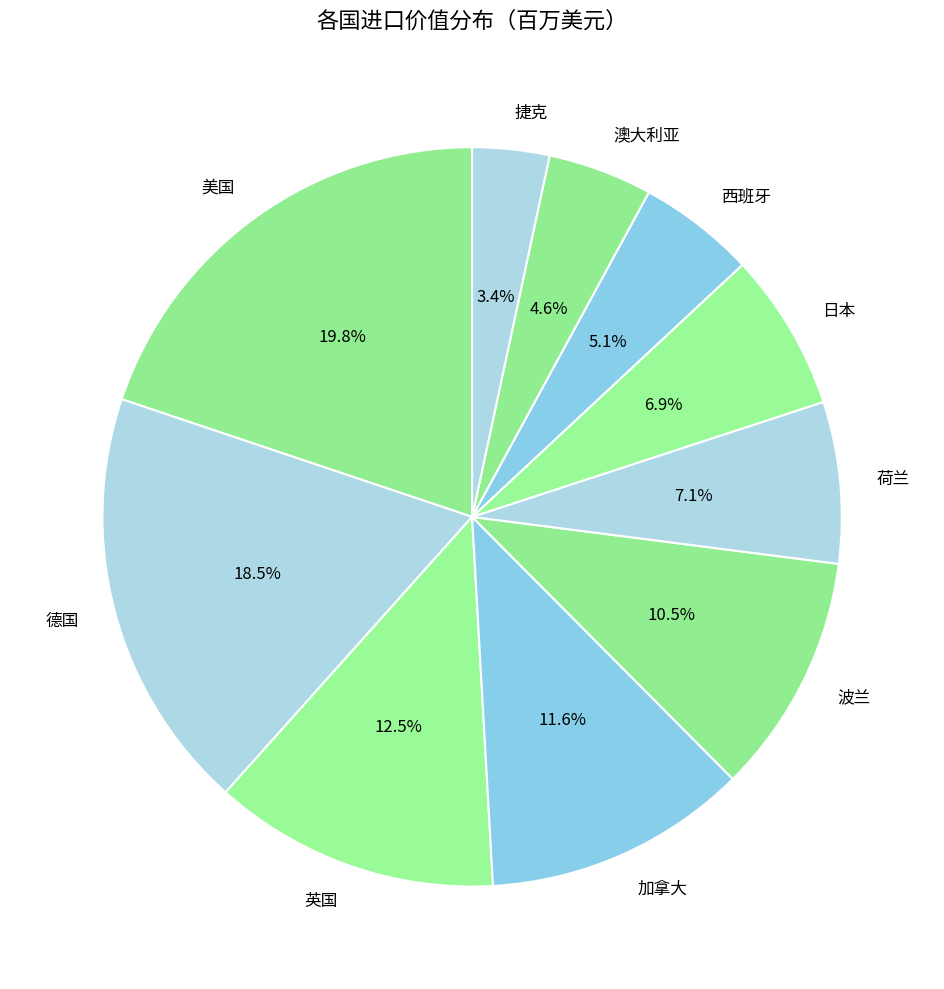

The 加拿大 slice represents 1% of the pie. True or false?

False